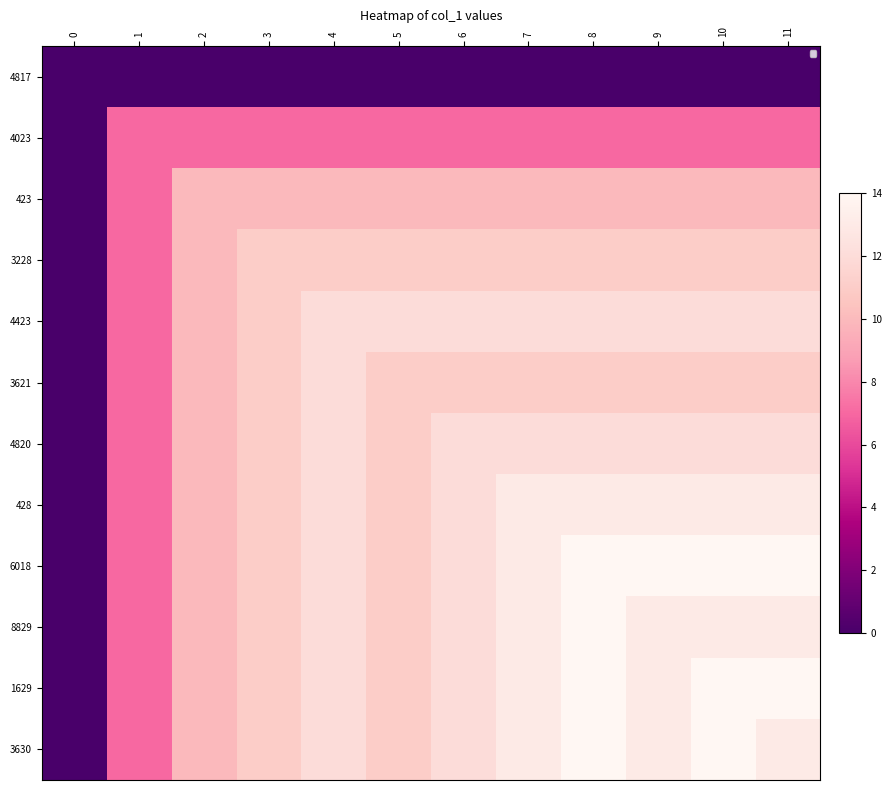

What is the difference between the highest and lowest values at 2?

10